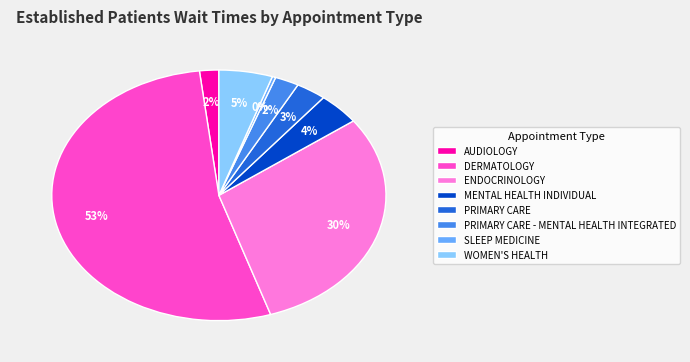

Is the sum of WOMEN'S HEALTH and MENTAL HEALTH INDIVIDUAL greater than half?

No